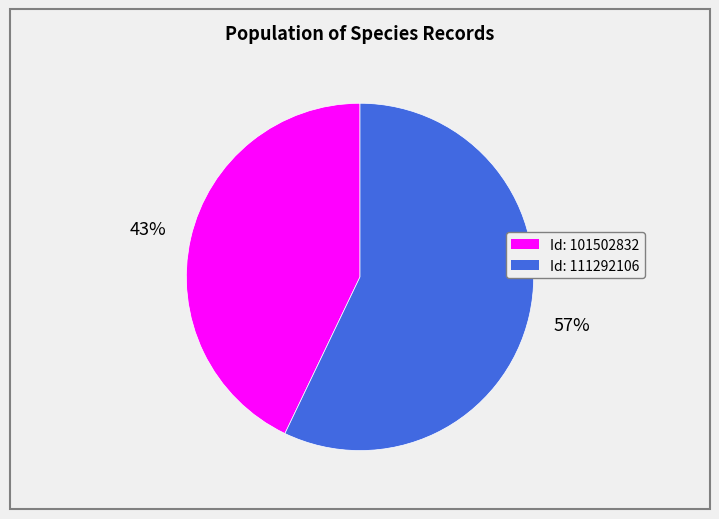

What percentage is the Id: 111292106 slice, to the nearest percent?

57%